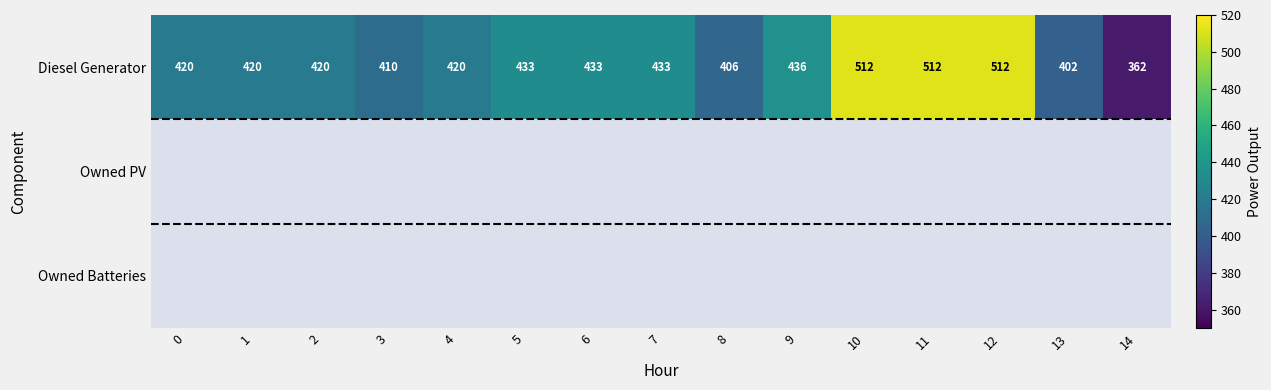

Is it true that Diesel Generator equals 291 at 4?

False